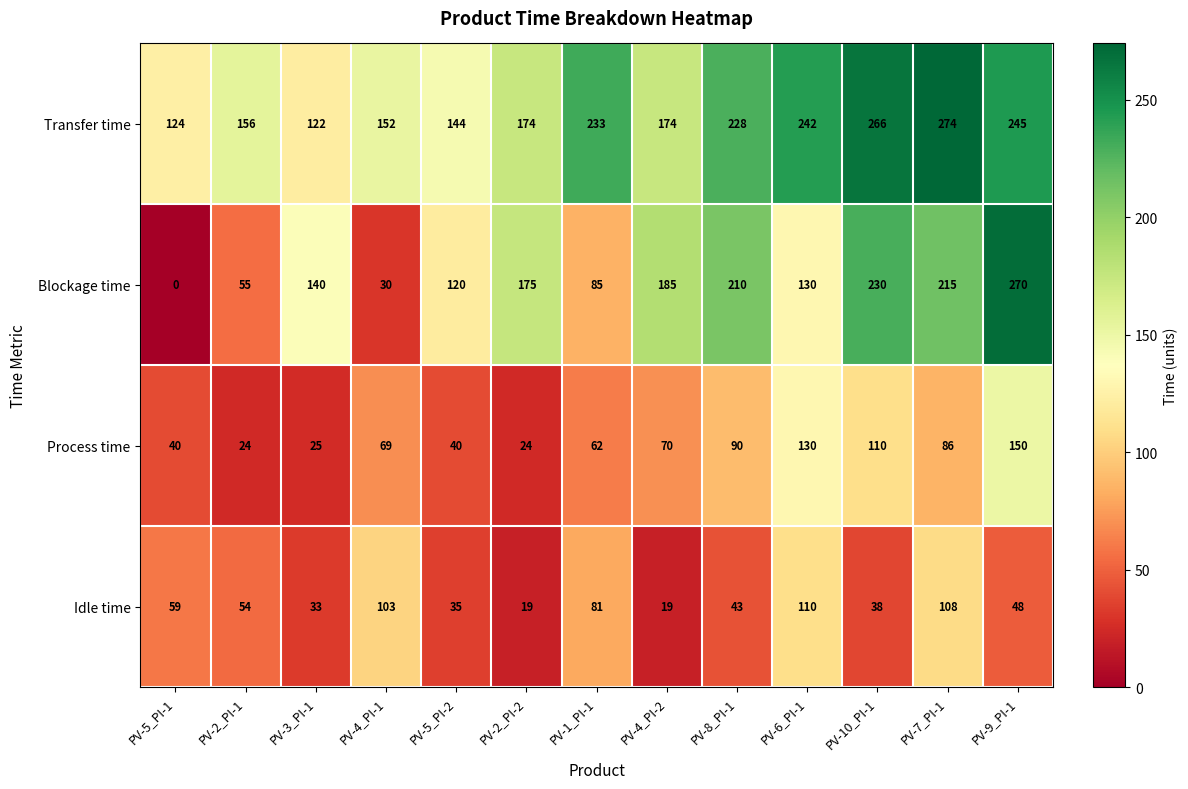

Which series has the largest total across all categories?

Transfer time